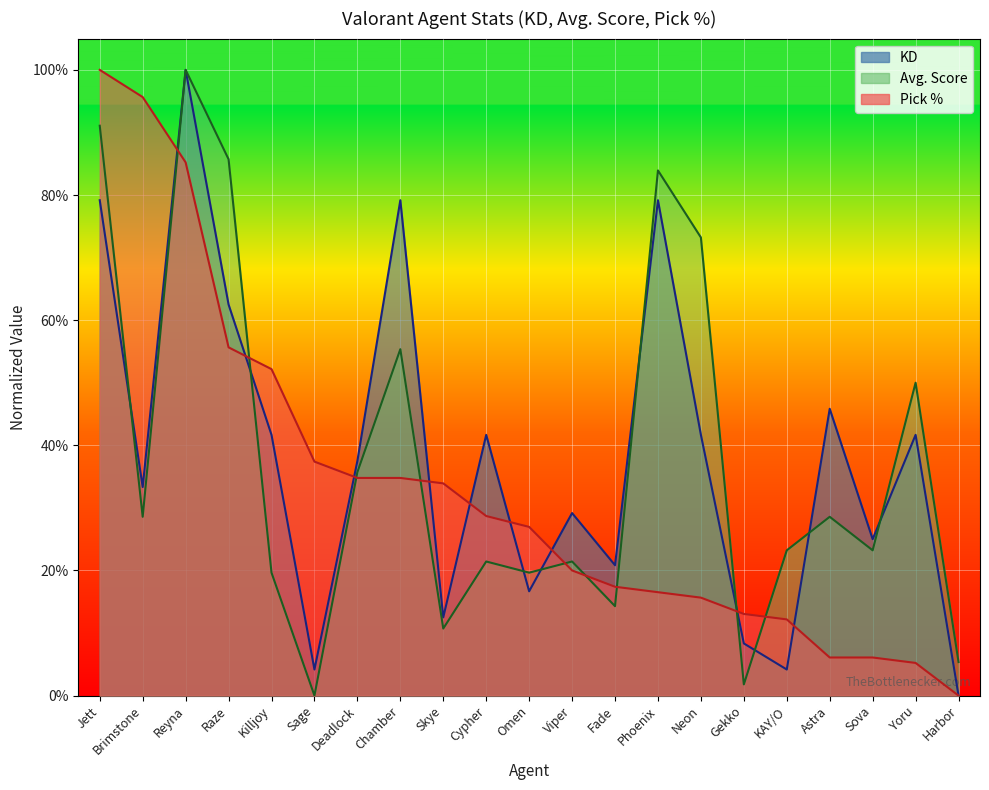

What are all the series names shown in the legend?

KD, Avg. Score, Pick %